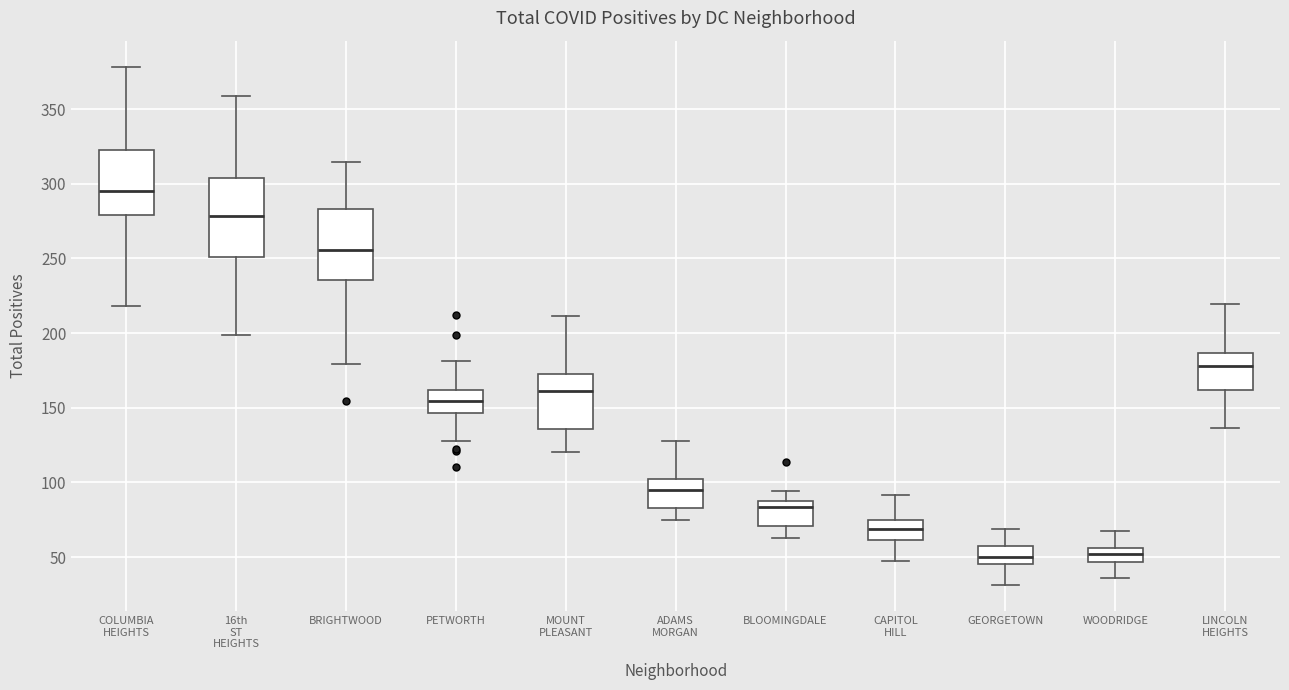

Reading left to right, transcribe this box plot: for each box, give where its median line is, the range the box spans, and where its two whiskers end, as read against the y-axis. The values are not printed on the chart, so give them approximately, as read against the axis.

COLUMBIA HEIGHTS: median 295, box 280 to 325, whiskers 220 to 380
16th ST HEIGHTS: median 280, box 250 to 305, whiskers 200 to 360
BRIGHTWOOD: median 255, box 235 to 285, whiskers 180 to 315
PETWORTH: median 155, box 145 to 160, whiskers 130 to 180
MOUNT PLEASANT: median 160, box 135 to 175, whiskers 120 to 210
ADAMS MORGAN: median 95, box 85 to 100, whiskers 75 to 125
BLOOMINGDALE: median 85 (just below the box's upper edge), box 70 to 85, whiskers 65 to 95
CAPITOL HILL: median 70, box 60 to 75, whiskers 45 to 90
GEORGETOWN: median 50, box 45 to 60, whiskers 30 to 70
WOODRIDGE: median 50, box 45 to 55, whiskers 35 to 65
LINCOLN HEIGHTS: median 180, box 160 to 185, whiskers 135 to 220